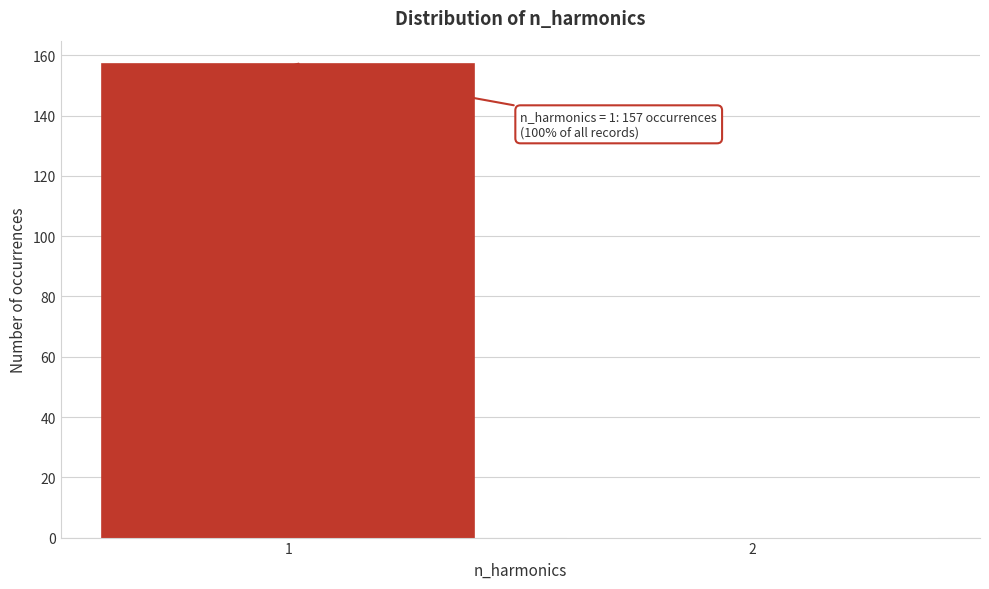

Reading left to right, list all the values displayed in this chart.

1=157	2=0